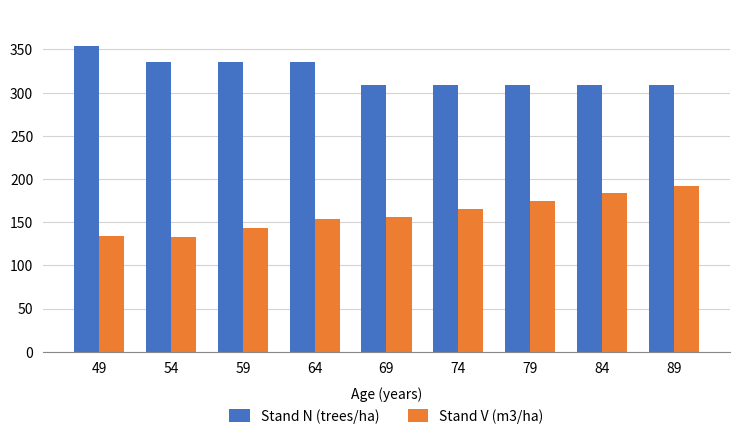

Reading right to left, what are all the values shown in this chart?

Stand N (trees/ha): 308.9	308.9	308.9	308.9	308.9	336.0	336.0	336.0	353.7
Stand V (m3/ha): 191.8	183.3	174.5	165.5	156.1	154.2	143.6	132.8	134.5